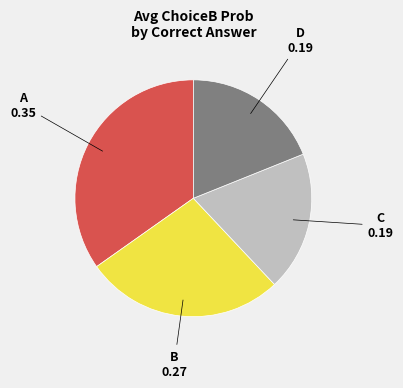

Combined, do A and D account for over 50%?

Yes